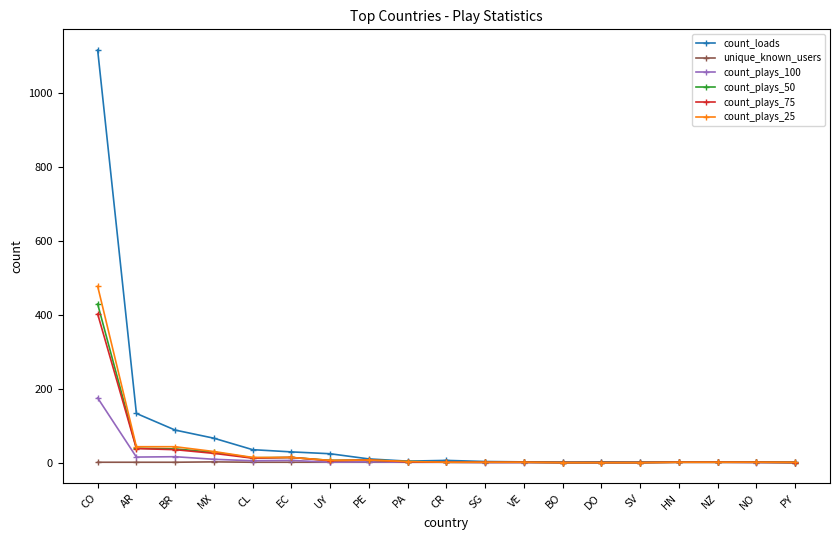

At which label does count_loads first exceed 4?

CO